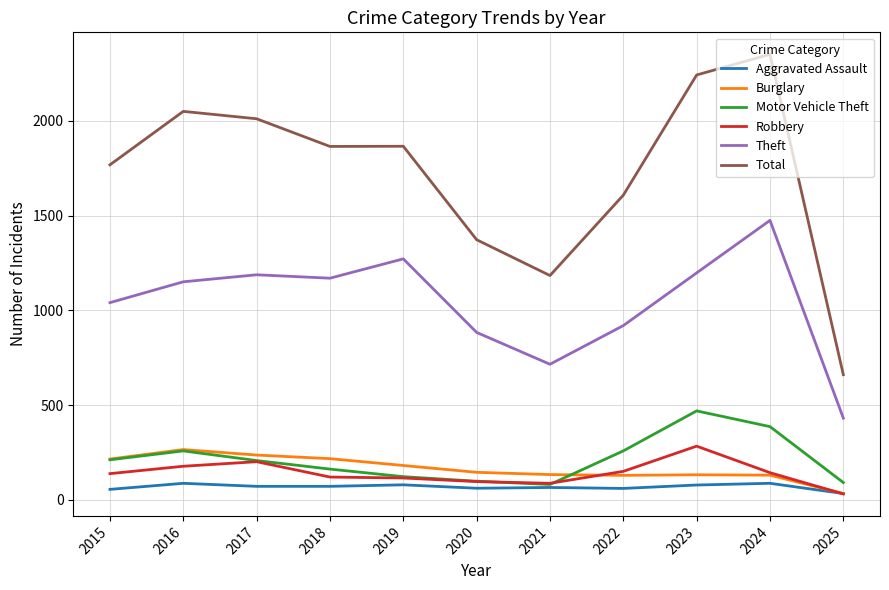

The Burglary series shows 266 at 2016. True or false?

True